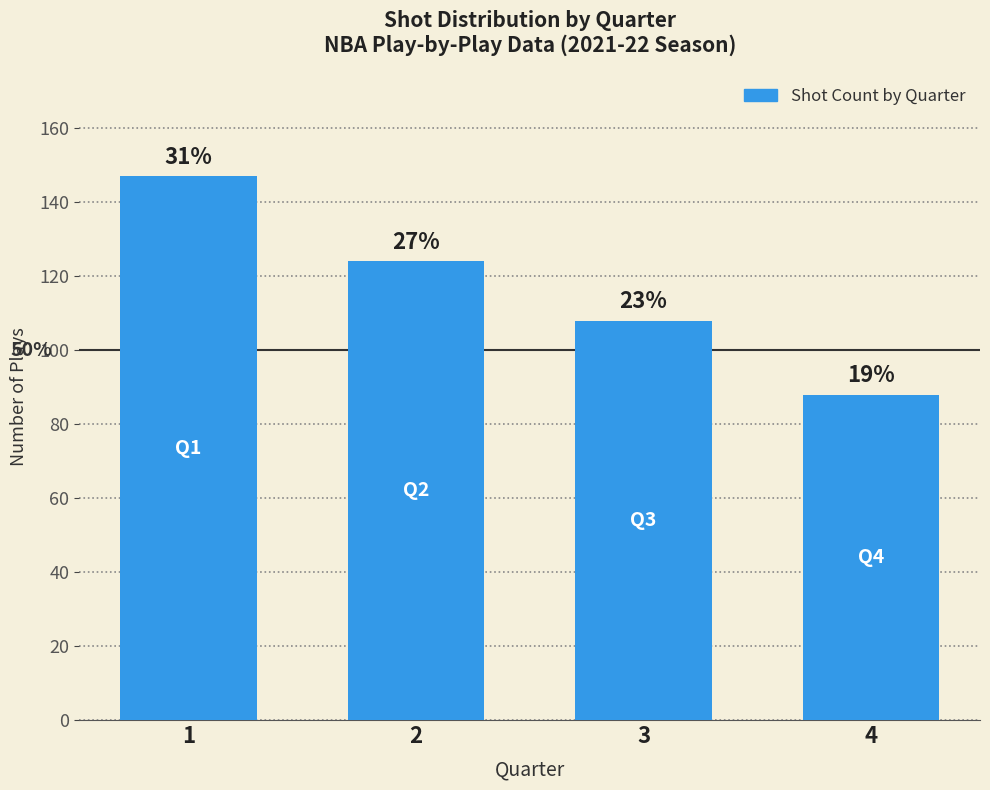

Does the chart contain any negative values?

No